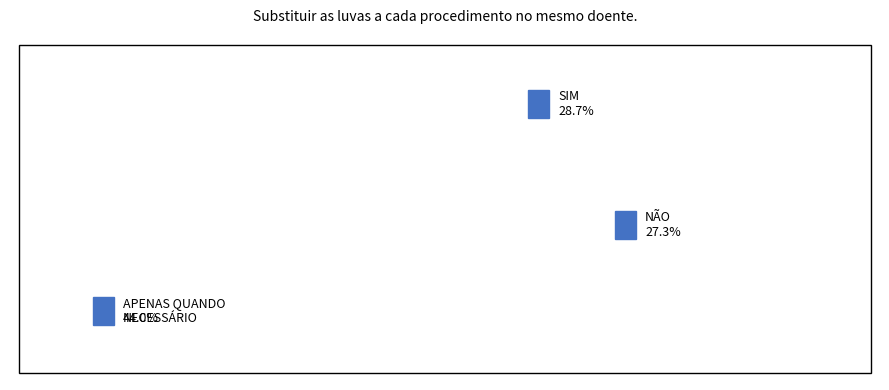

What percentage is the 0 slice, to the nearest percent?

44%